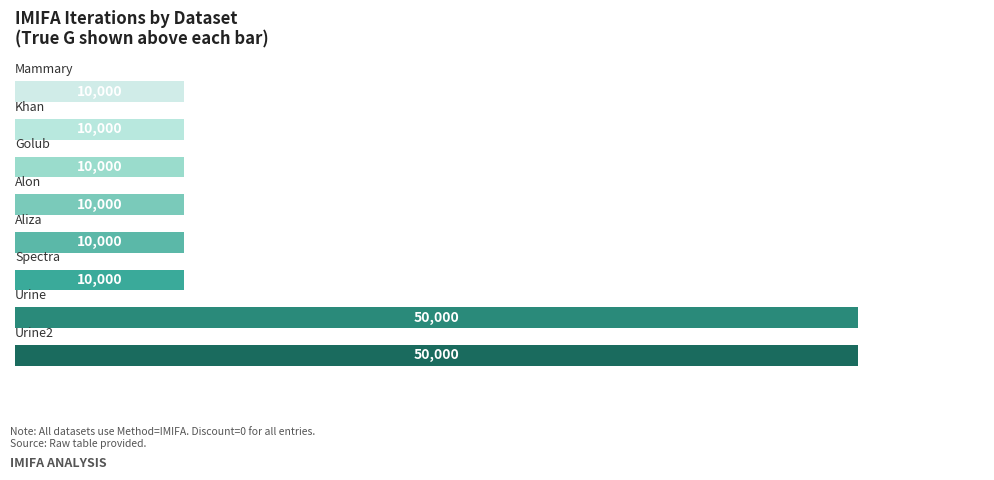

What is the maximum value shown in the chart?

50000